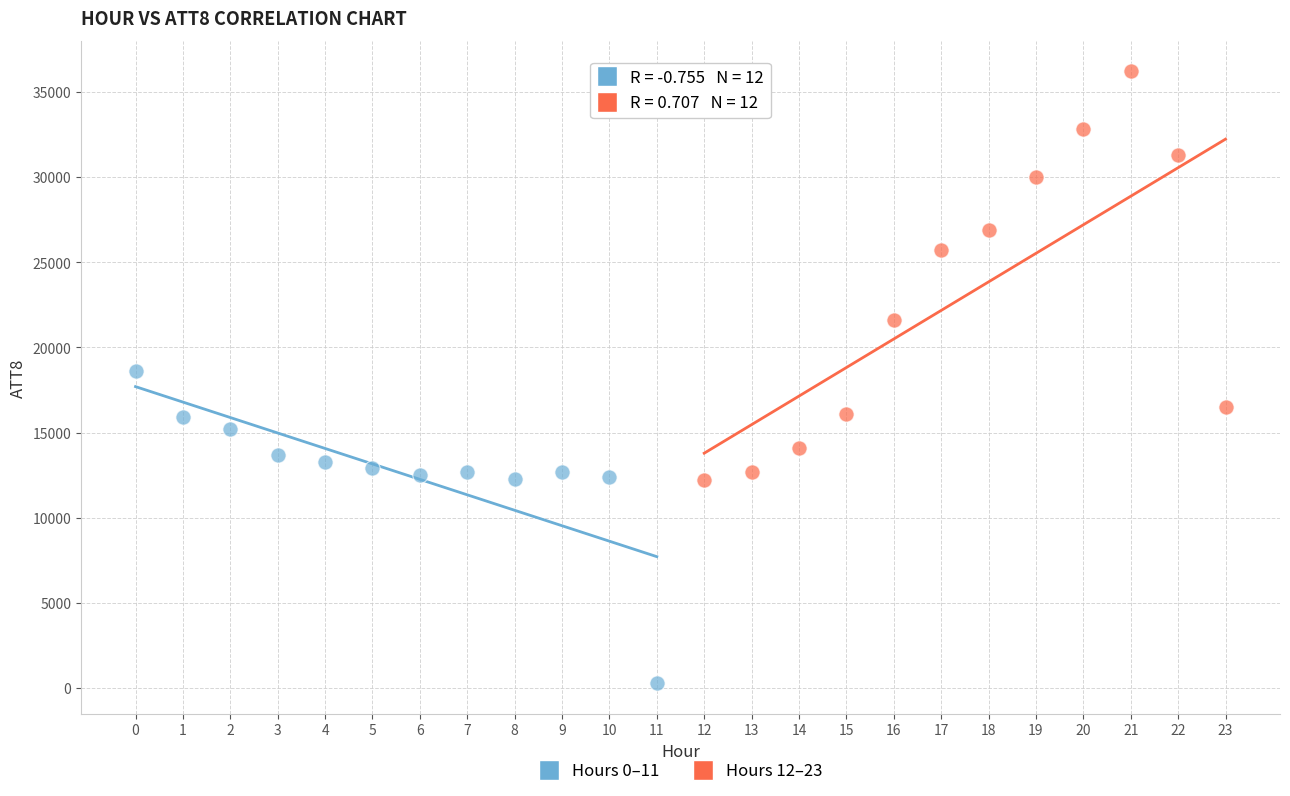

Which series has the widest spread of Y values?

Hours 12–23